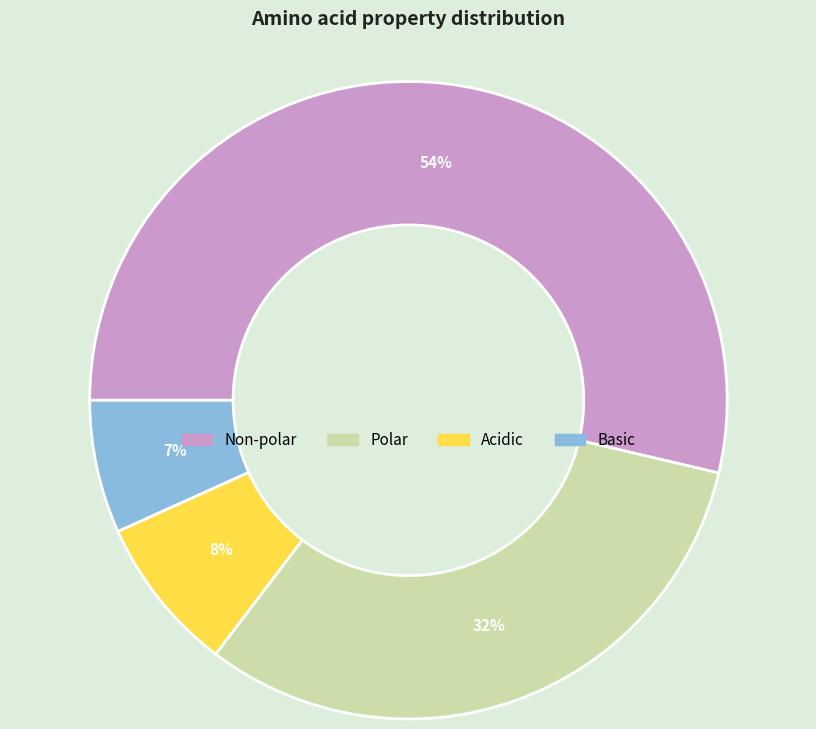

Is there any slice that represents more than half of the pie?

Yes